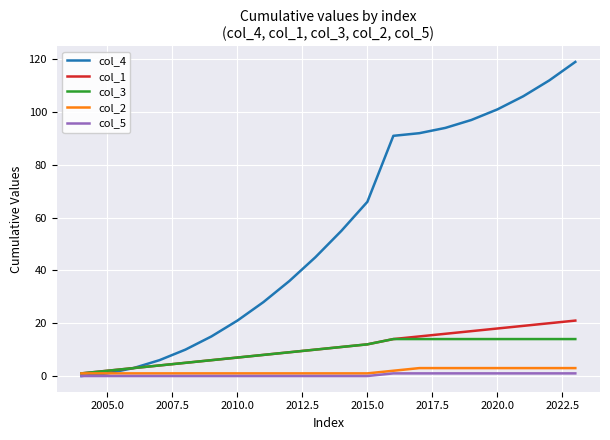

What is the greatest value displayed?

119